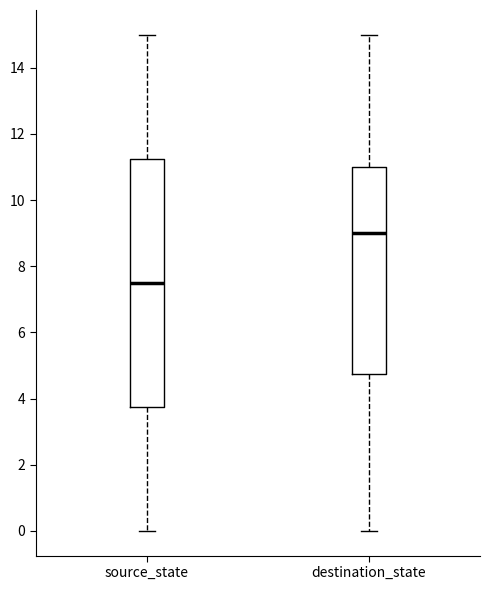

Comparing the boxes themselves (not the whiskers), which one is the tallest?

source_state